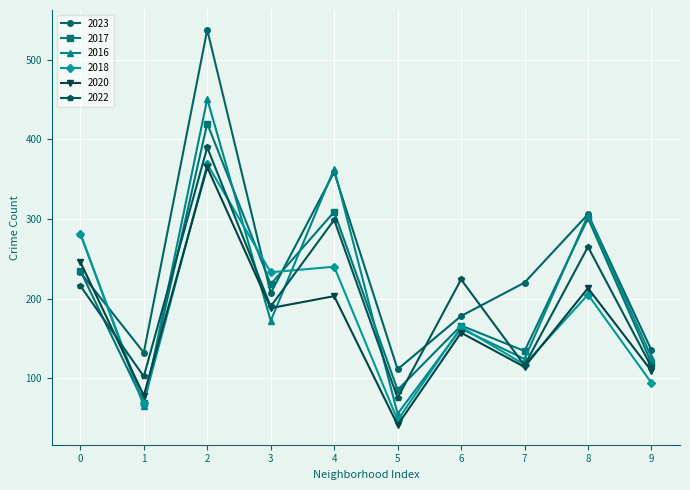

What is the total value across all series at 0?

1493